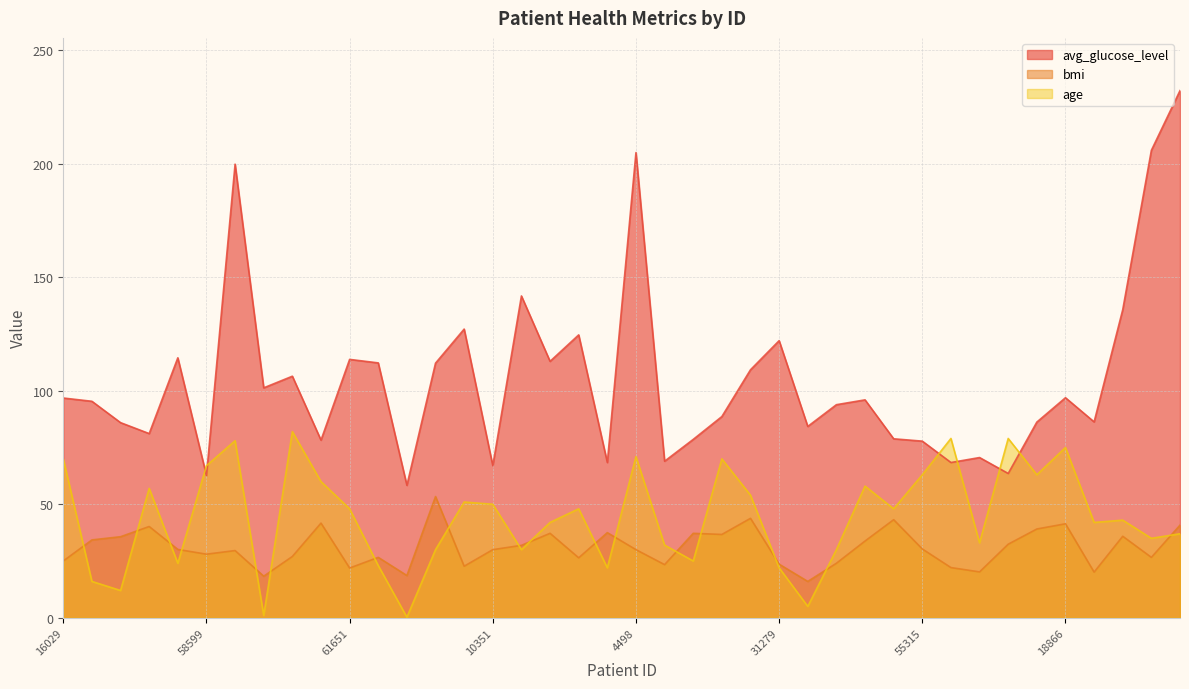

Reading right to left, what are all the values shown in this chart?

avg_glucose_level: 3700=232.3	34230=206.0	40970=135.8	69059=86.3	18866=97.0	41858=86.2	46454=63.6	53265=70.6	1191=68.4	55315=77.8	51476=78.8	18187=96.0	18306=93.9	10367=84.3	31279=122.1	22896=109.3	25458=88.7	14222=78.6	51159=69.0	4498=205.0	30693=68.4	4449=124.6	49833=113.0	53195=141.8	10351=67.0	44937=127.2	65154=112.2	64974=58.4	24342=112.3	61651=113.8	62986=78.3	22853=106.4	12687=101.3	50671=199.9	58599=62.7	25408=114.5	34857=81.2	33692=86.0	11803=95.4	16029=96.8
bmi: 3700=40.8	34230=26.6	40970=35.9	69059=20.1	18866=41.4	41858=39.1	46454=32.4	53265=20.2	1191=22.1	55315=30.3	51476=43.2	18187=33.8	18306=24.0	10367=16.0	31279=23.6	22896=43.8	25458=36.7	14222=37.2	51159=23.4	4498=30.0	30693=37.5	4449=26.4	49833=37.2	53195=31.9	10351=30.0	44937=22.7	65154=53.4	64974=18.6	24342=26.6	61651=21.9	62986=41.7	22853=27.0	12687=18.3	50671=29.6	58599=28.0	25408=30.1	34857=40.2	33692=35.7	11803=34.3	16029=25.0
age: 3700=37.0	34230=35.0	40970=43.0	69059=42.0	18866=75.0	41858=63.0	46454=79.0	53265=33.0	1191=79.0	55315=63.0	51476=48.0	18187=58.0	18306=30.0	10367=5.0	31279=22.0	22896=54.0	25458=70.0	14222=25.0	51159=32.0	4498=71.0	30693=22.0	4449=48.0	49833=42.0	53195=30.0	10351=50.0	44937=51.0	65154=30.0	64974=0.2	24342=23.0	61651=48.0	62986=60.0	22853=82.0	12687=1.0	50671=78.0	58599=67.0	25408=24.0	34857=57.0	33692=12.0	11803=16.0	16029=70.0